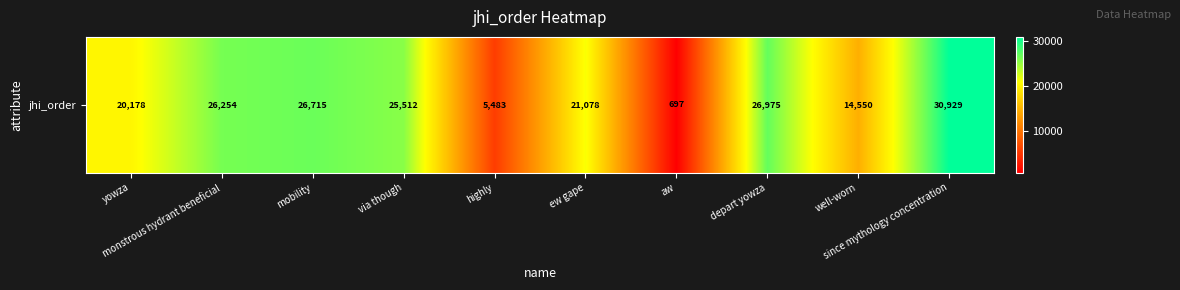

What is the average value?

19837